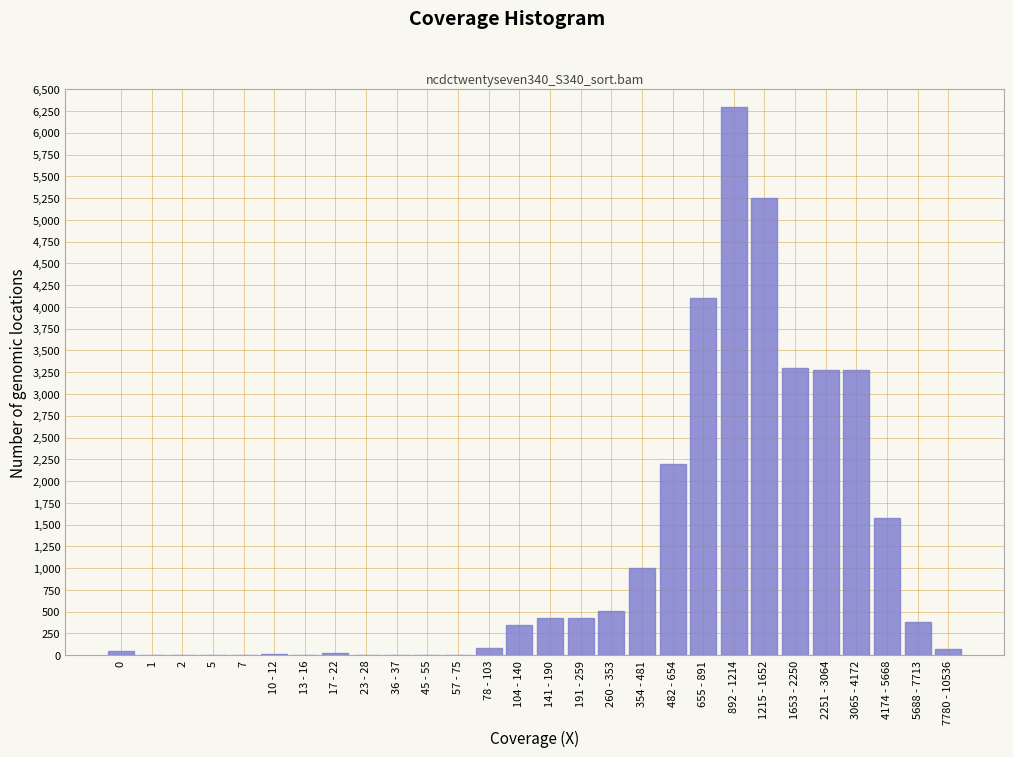

Is it true that the value at 1653 - 2250 is 3300?

True